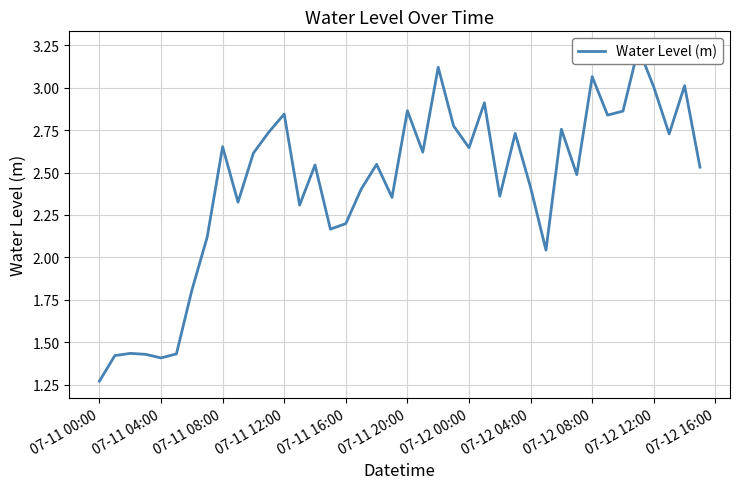

What is the value of the 8th point from the left?

2.1